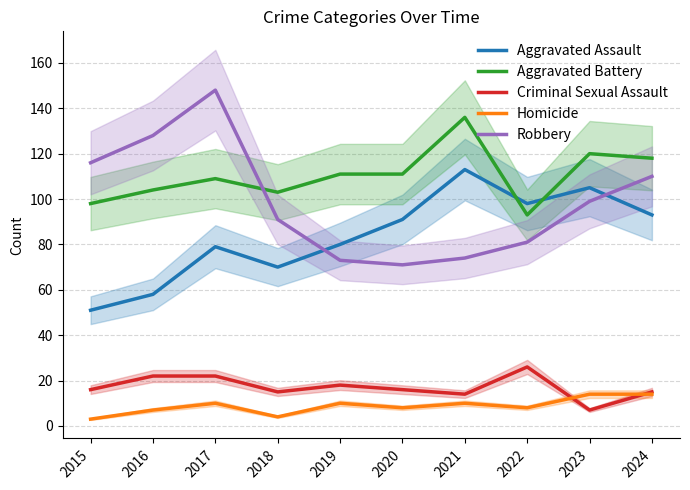

At which category is the sum across all series the highest?

2017